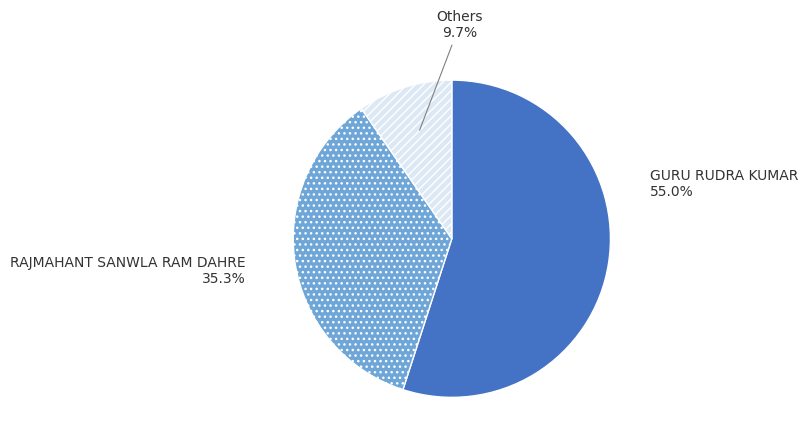

Approximately how many times larger is the value at Others compared to RAJMAHANT SANWLA RAM DAHRE?

0.3